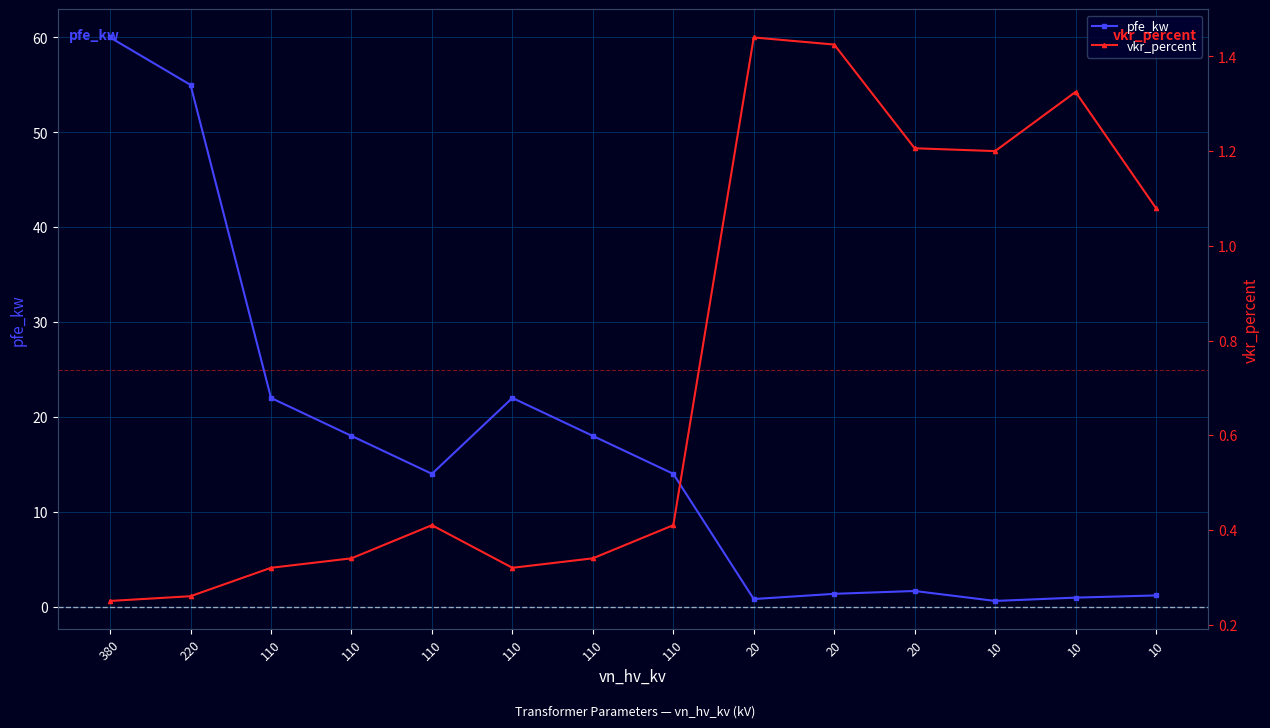

What is the difference between the maximum and minimum values in the vkr_percent series?

1.2